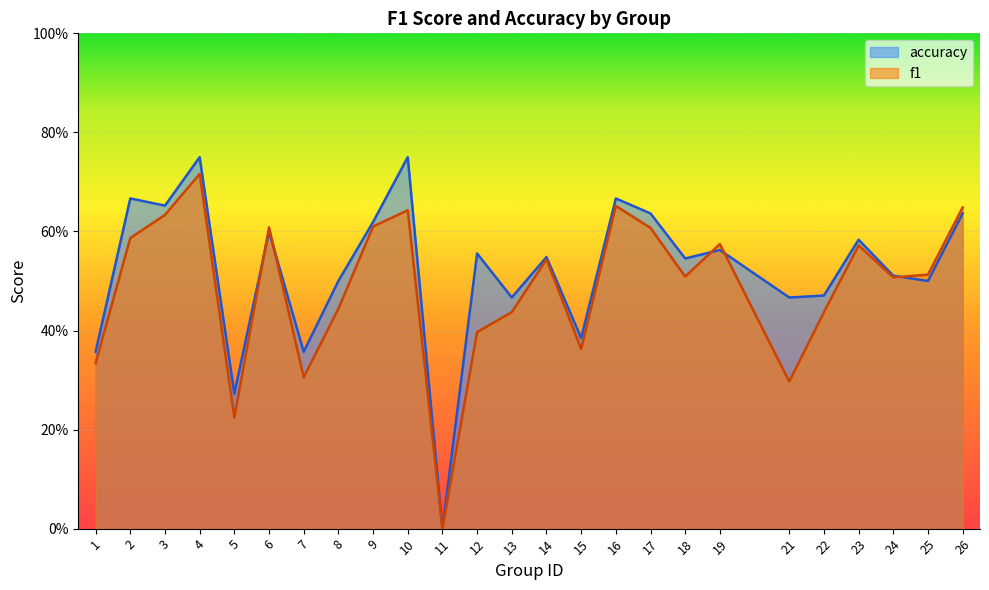

Reading left to right, transcribe all the data shown in this chart.

f1: 1=0.3	2=0.6	3=0.6	4=0.7	5=0.2	6=0.6	7=0.3	8=0.4	9=0.6	10=0.6	11=0.0	12=0.4	13=0.4	14=0.5	15=0.4	16=0.7	17=0.6	18=0.5	19=0.6	21=0.3	22=0.4	23=0.6	24=0.5	25=0.5	26=0.6
accuracy: 1=0.4	2=0.7	3=0.7	4=0.8	5=0.3	6=0.6	7=0.4	8=0.5	9=0.6	10=0.8	11=0.0	12=0.6	13=0.5	14=0.5	15=0.4	16=0.7	17=0.6	18=0.5	19=0.6	21=0.5	22=0.5	23=0.6	24=0.5	25=0.5	26=0.6